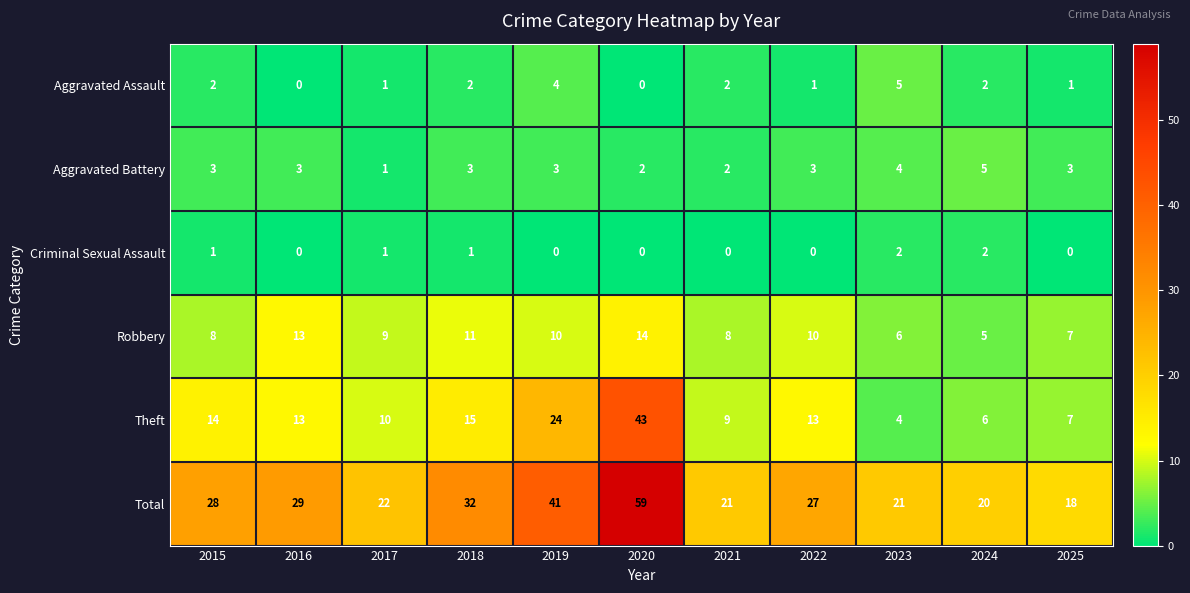

Where is Theft nearest to the value 23?

2019